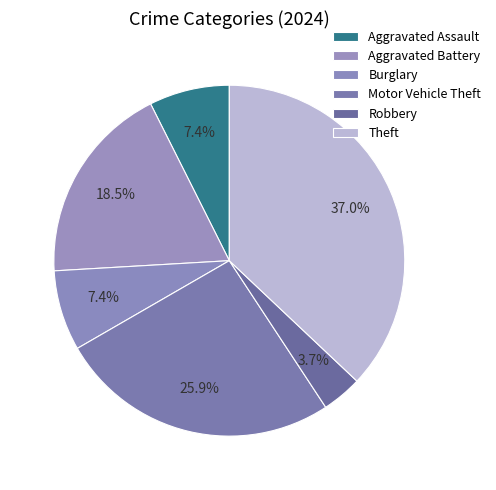

What percentage is NOT represented by Aggravated Assault?

92.6%